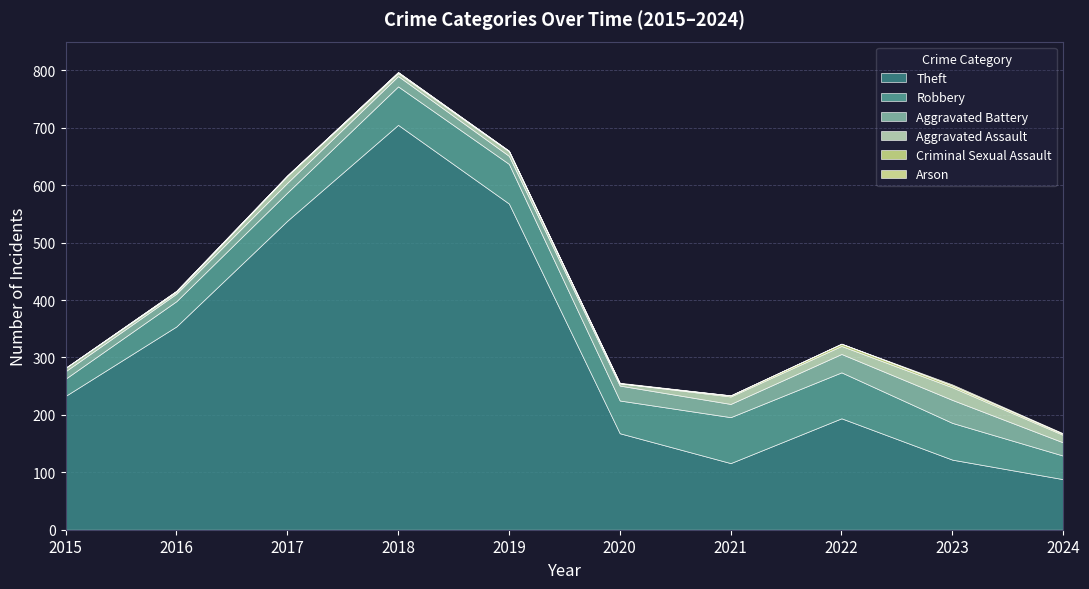

True or false: Robbery has a value of 91 at 2018.

False